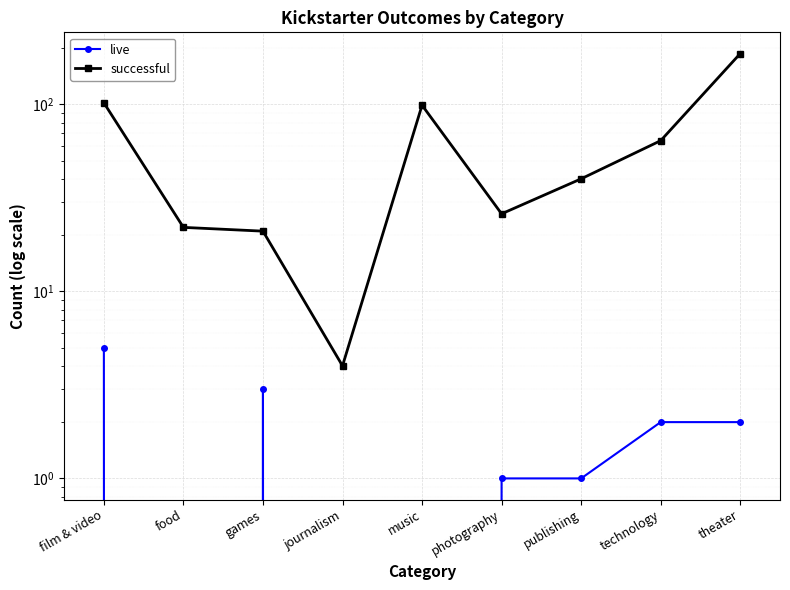

List the series in order of their peak value, highest first.

successful, live